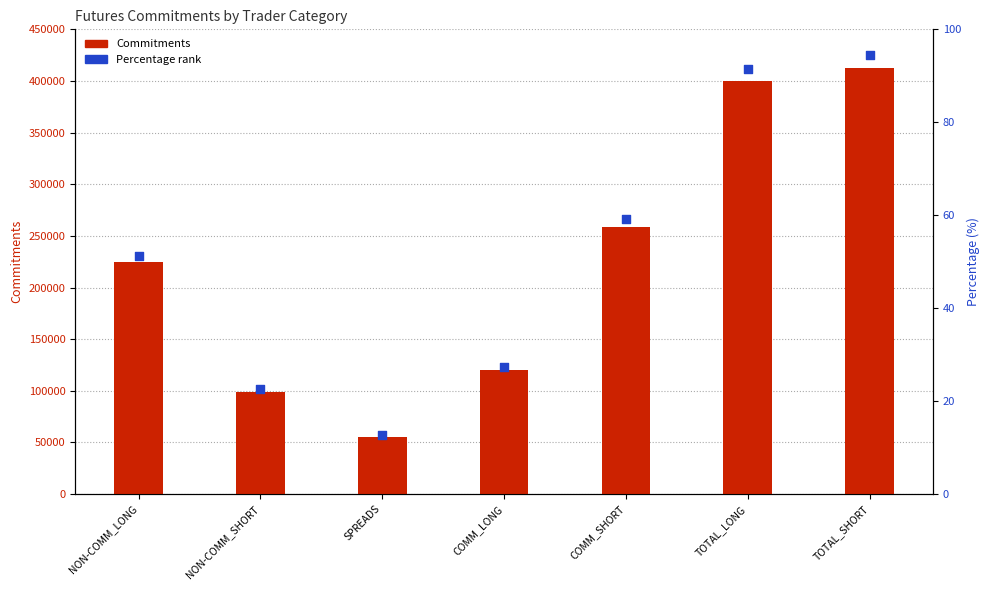

Which series has the largest Y range (max minus min)?

Commitments